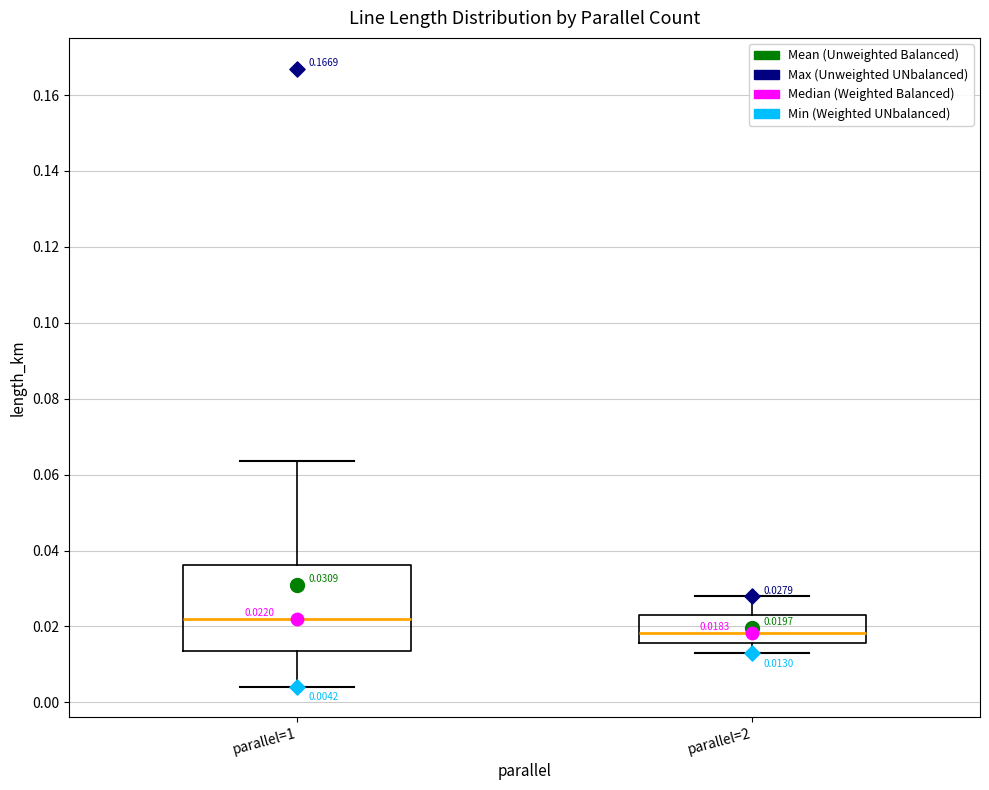

Which box has the highest median line?

parallel=1